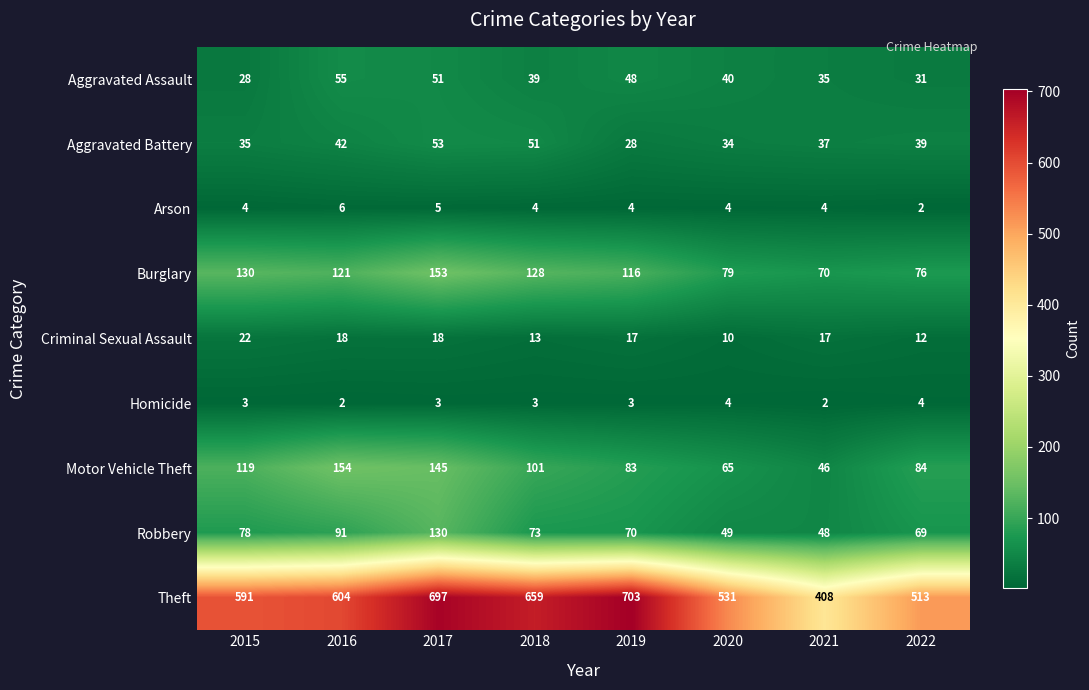

What is the difference between the Theft values at 2020 and 2018?

128